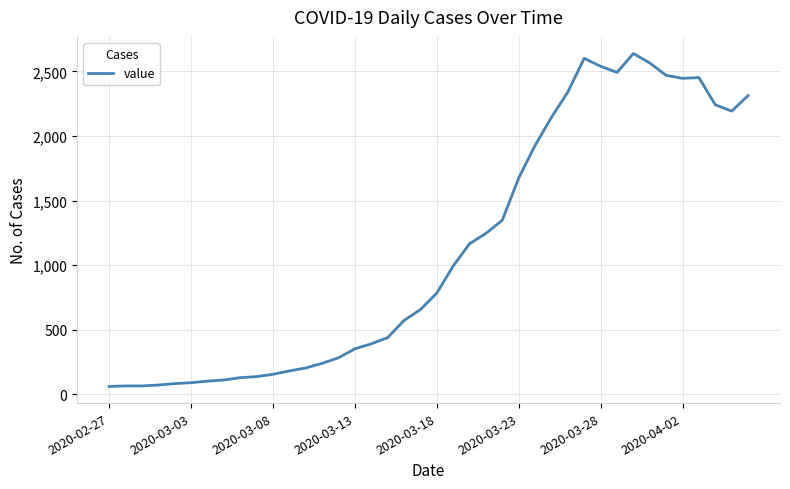

What is the difference between the maximum and minimum values?

2578